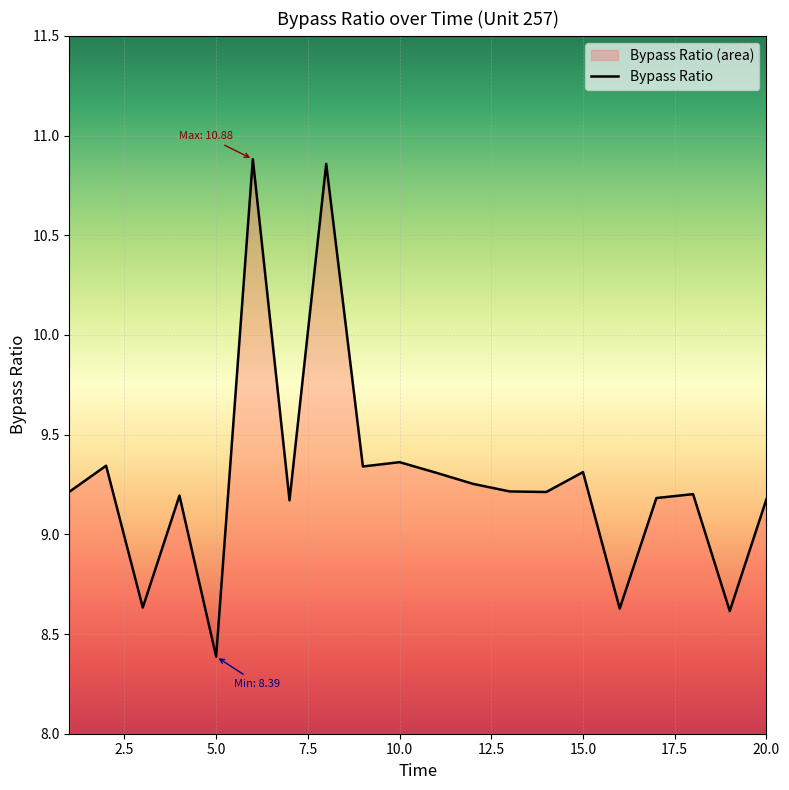

Rank the categories by value from lowest to highest.

5, 19, 16, 3, 7, 20, 17, 4, 18, 14, 1, 13, 12, 11, 15, 9, 2, 10, 8, 6